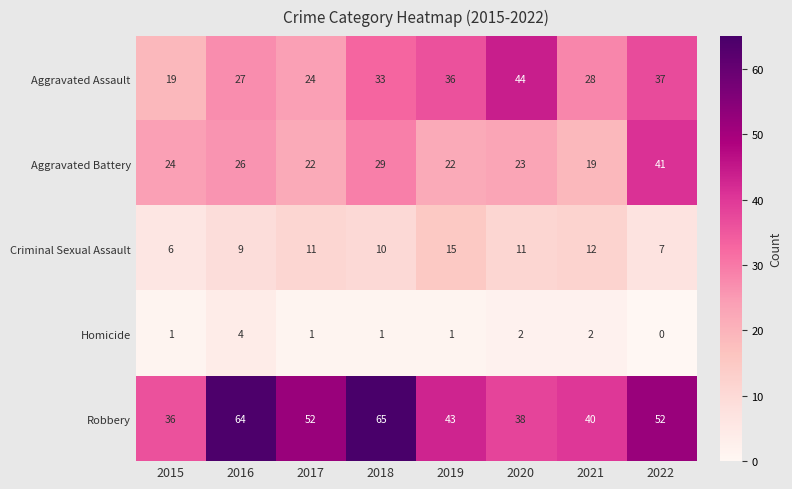

What is the difference between the second highest and minimum values in the Robbery series?

28